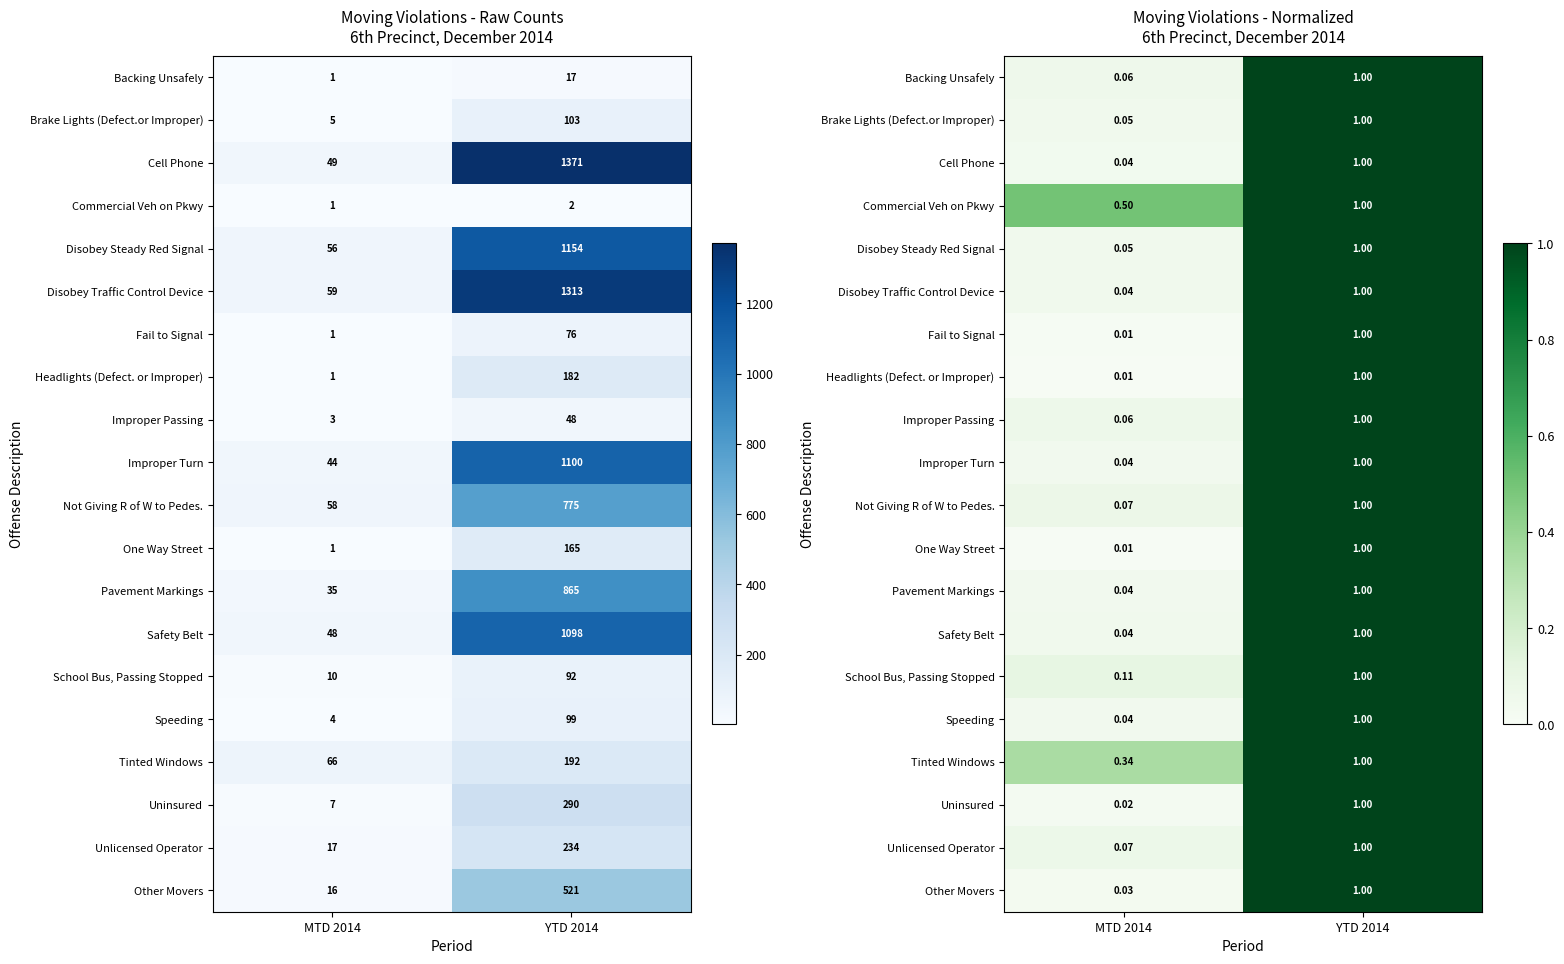

The value of Speeding at YTD 2014 is 1.4. True or false?

False